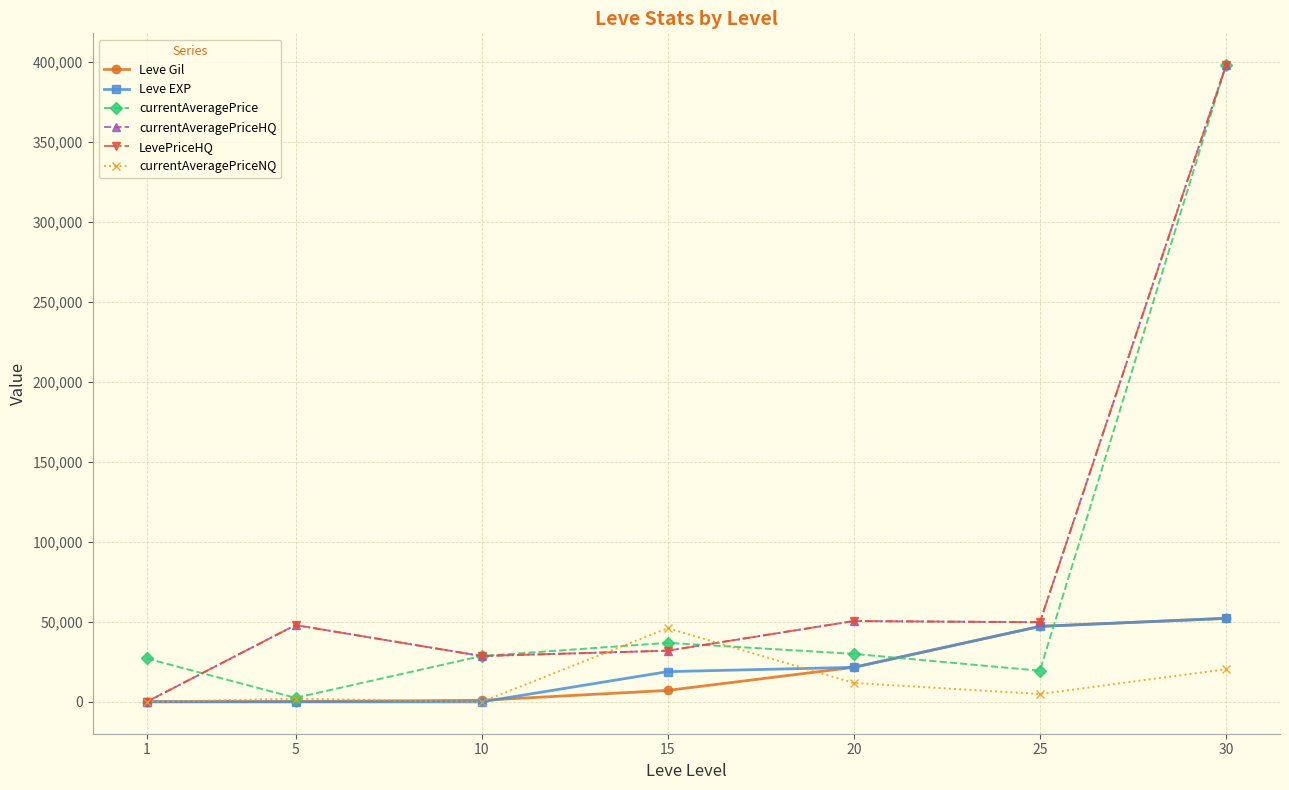

How many interior local valleys does the currentAveragePriceHQ series have?

2